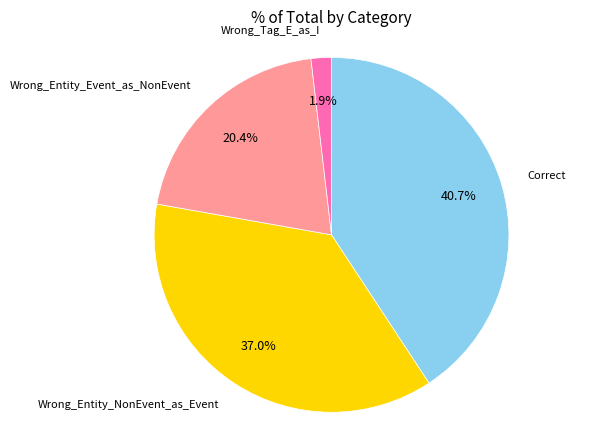

Is there any slice that represents more than half of the pie?

No